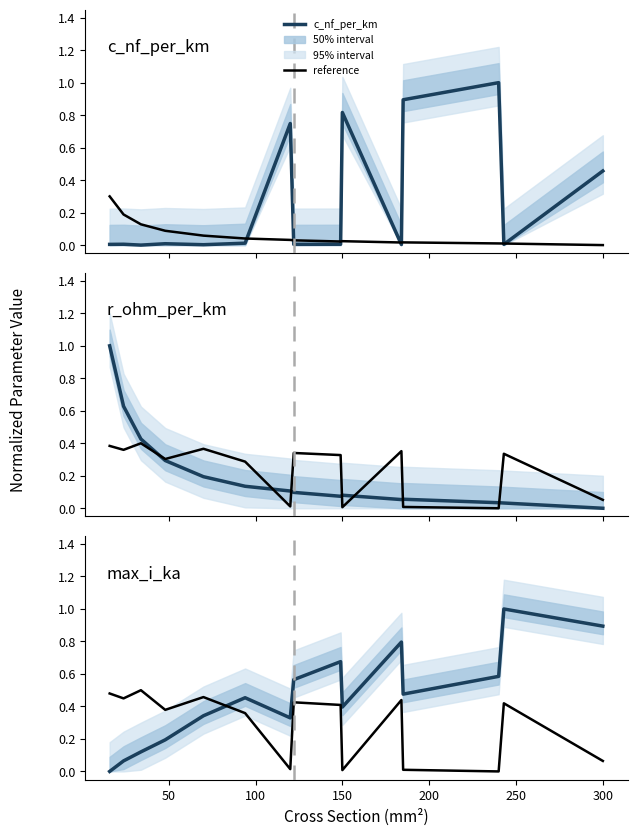

What is the label of the 10th point from the right?

250